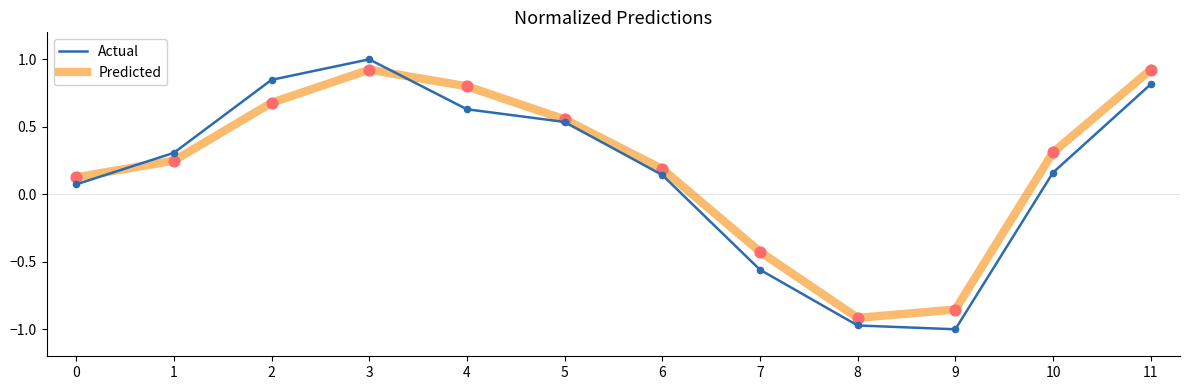

What are all the series names shown in the legend?

Actual, Predicted